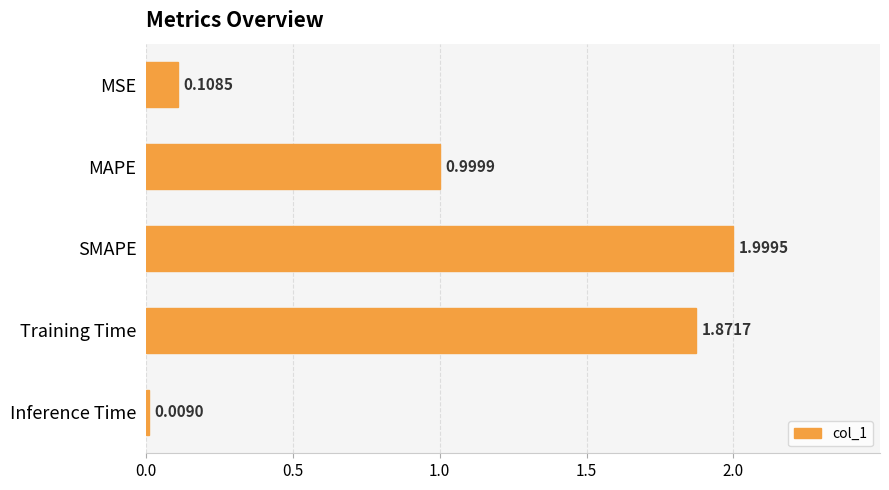

What is the sum of all values?

5.0